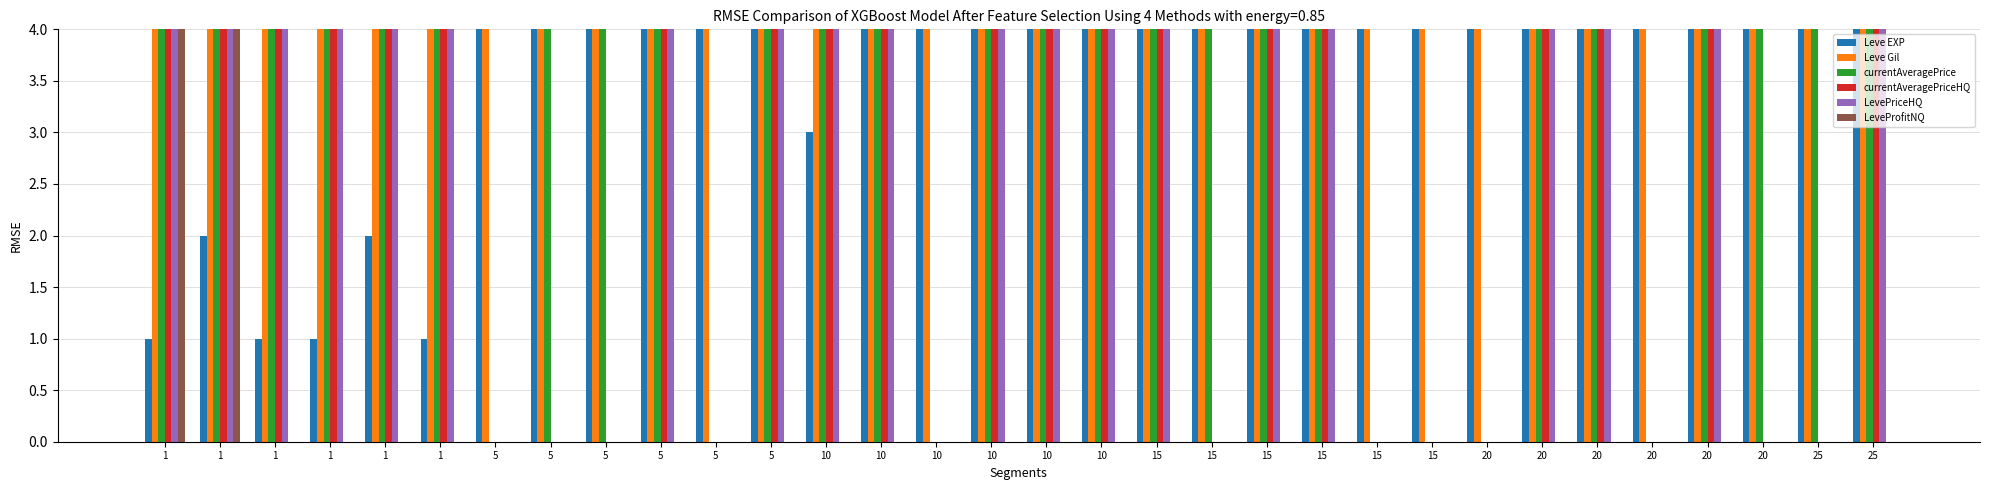

Reading right to left, what are all the values shown in this chart?

Leve EXP: 25=4	25=4	20=4	20=4	20=4	20=4	20=4	20=4	15=4	15=4	15=4	15=4	15=4	15=4	10=4	10=4	10=4	10=4	10=4	10=3	5=4	5=4	5=4	5=4	5=4	5=4	1=1	1=2	1=1	1=1	1=2	1=1
Leve Gil: 25=4	25=4	20=4	20=4	20=4	20=4	20=4	20=4	15=4	15=4	15=4	15=4	15=4	15=4	10=4	10=4	10=4	10=4	10=4	10=4	5=4	5=4	5=4	5=4	5=4	5=4	1=4	1=4	1=4	1=4	1=4	1=4
currentAveragePrice: 25=4	25=4	20=4	20=4	20=0	20=4	20=4	20=0	15=0	15=0	15=4	15=4	15=4	15=4	10=4	10=4	10=4	10=0	10=4	10=4	5=4	5=0	5=4	5=4	5=4	5=0	1=4	1=4	1=4	1=4	1=4	1=4
currentAveragePriceHQ: 25=4	25=0	20=0	20=4	20=0	20=4	20=4	20=0	15=0	15=0	15=4	15=4	15=0	15=4	10=4	10=4	10=4	10=0	10=4	10=4	5=4	5=0	5=4	5=0	5=0	5=0	1=4	1=4	1=4	1=4	1=4	1=4
LevePriceHQ: 25=4	25=0	20=0	20=4	20=0	20=4	20=4	20=0	15=0	15=0	15=4	15=4	15=0	15=4	10=4	10=4	10=4	10=0	10=4	10=4	5=4	5=0	5=4	5=0	5=0	5=0	1=4	1=4	1=4	1=4	1=4	1=4
LeveProfitNQ: 25=0	25=0	20=0	20=0	20=0	20=0	20=0	20=0	15=0	15=0	15=0	15=0	15=0	15=0	10=0	10=0	10=0	10=0	10=0	10=0	5=0	5=0	5=0	5=0	5=0	5=0	1=0	1=0	1=0	1=0	1=4	1=4